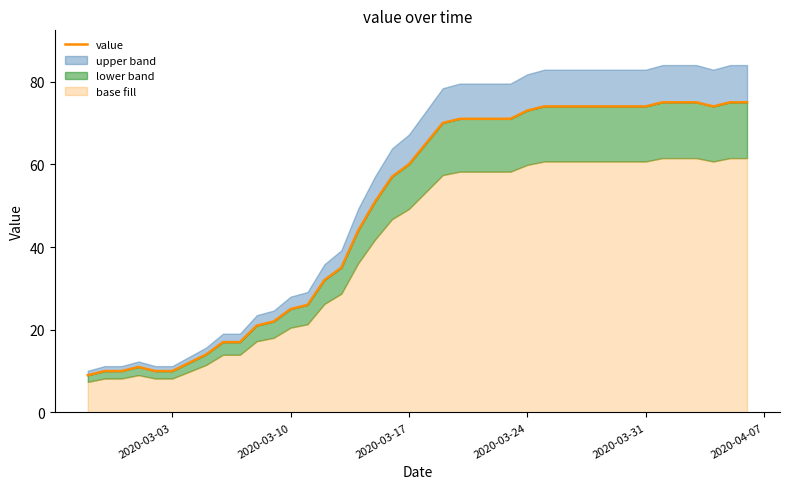

How many points are lower than both their immediate neighbors (excluding endpoints)?

1